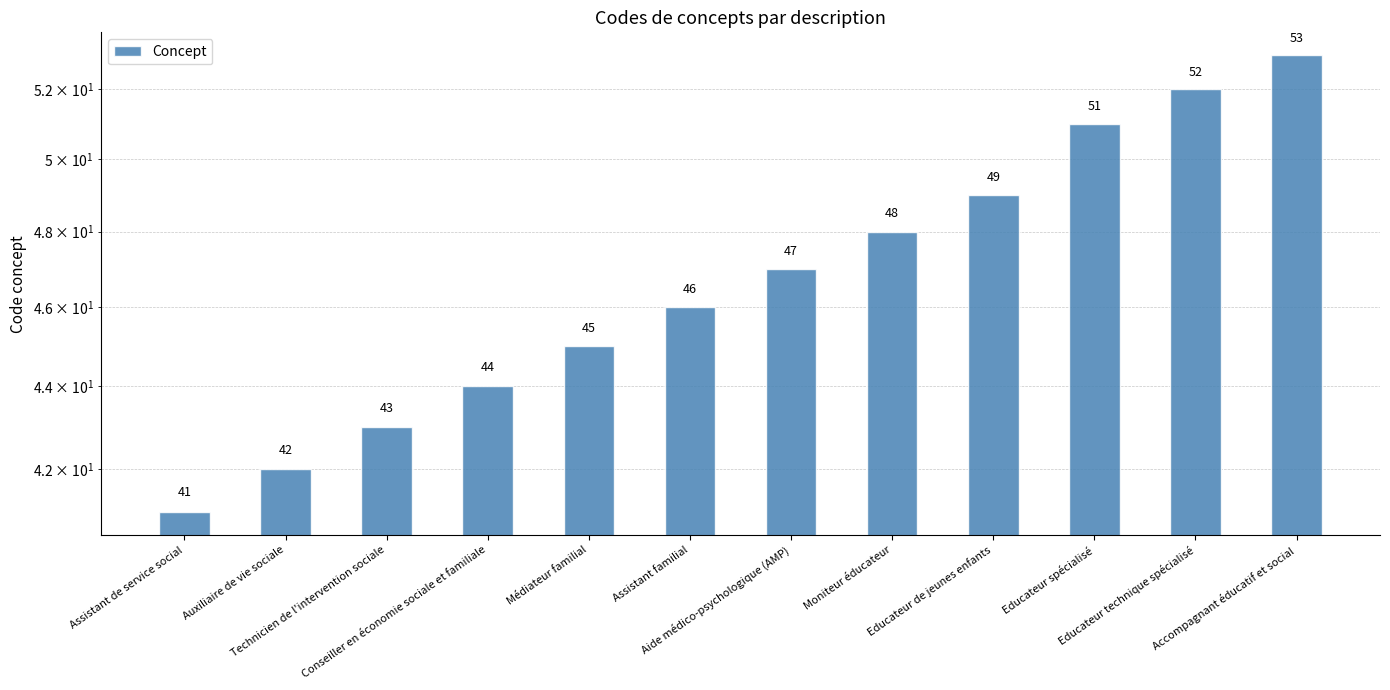

Where does the data first go above 47?

Moniteur éducateur